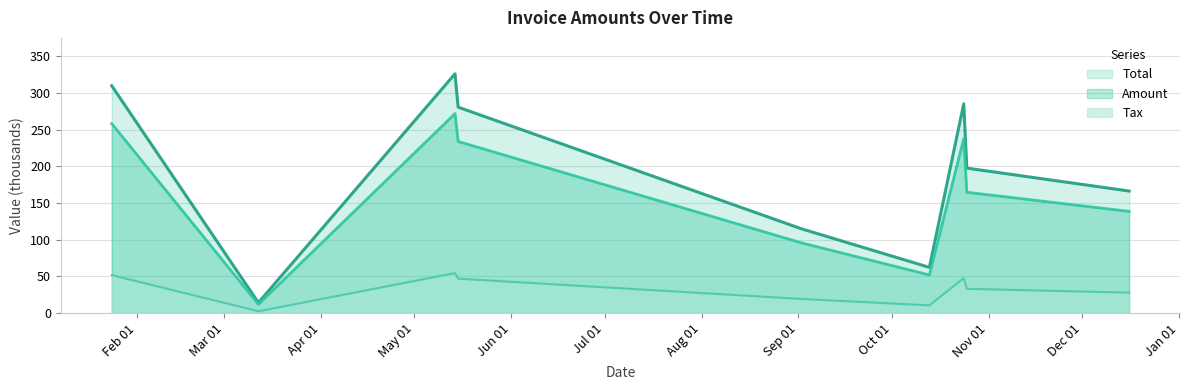

At how many categories does at least one series exceed 289?

2